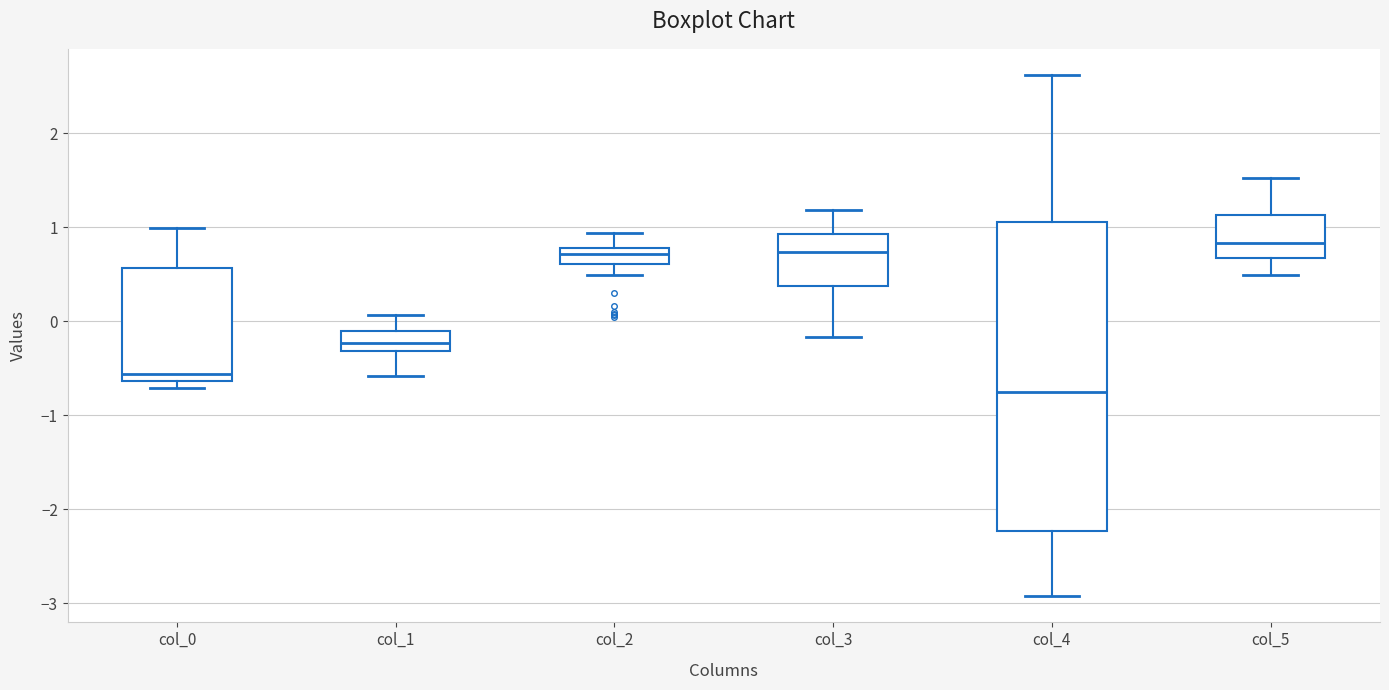

Comparing the boxes themselves (not the whiskers), which one is the tallest?

col_4